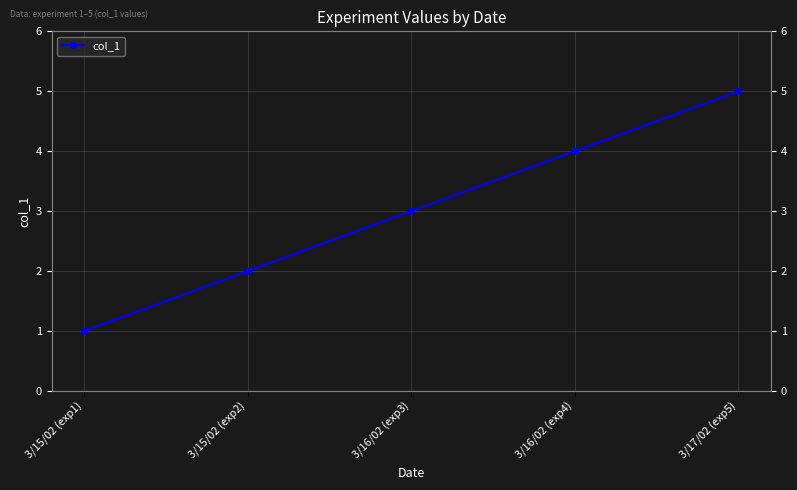

What is the label of the 2nd point from the left?

3/15/02 (exp2)